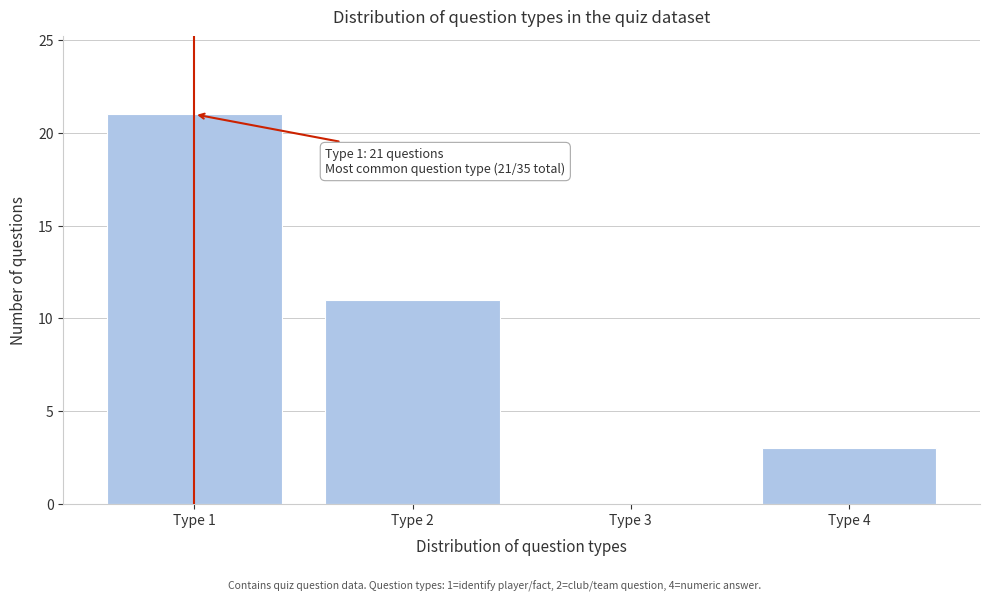

Reading left to right, list all the values displayed in this chart.

Type 1=21	Type 2=11	Type 3=0	Type 4=3